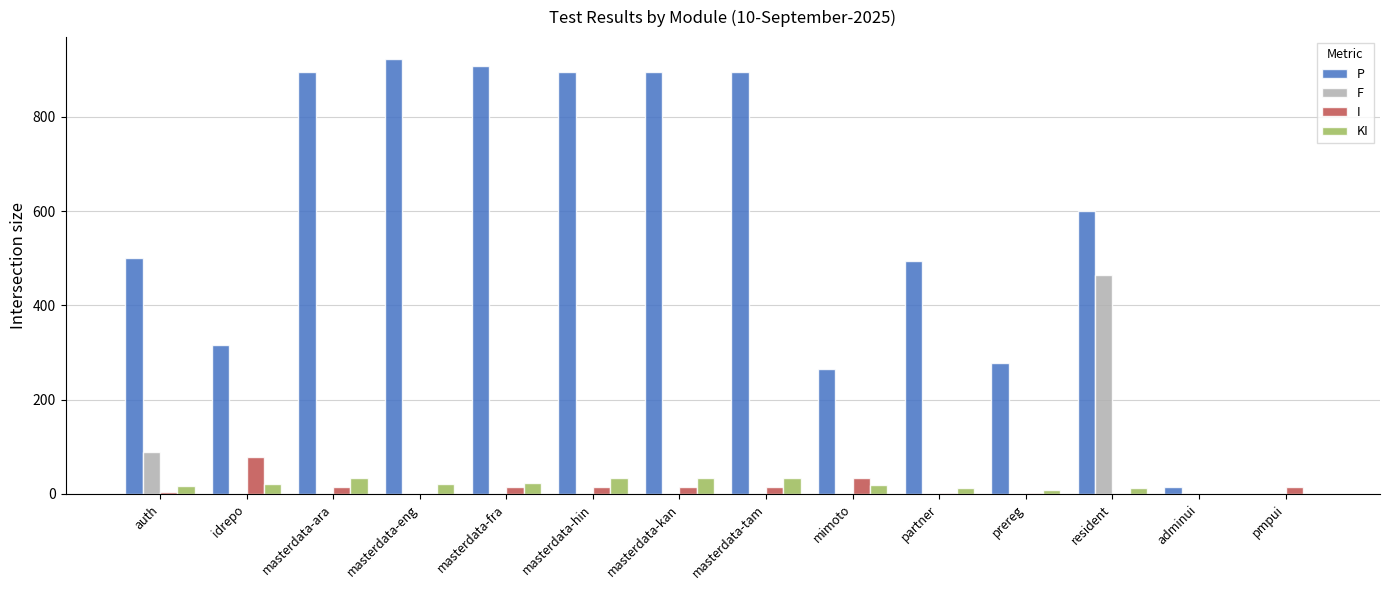

Which category has the highest value in the F series?

resident